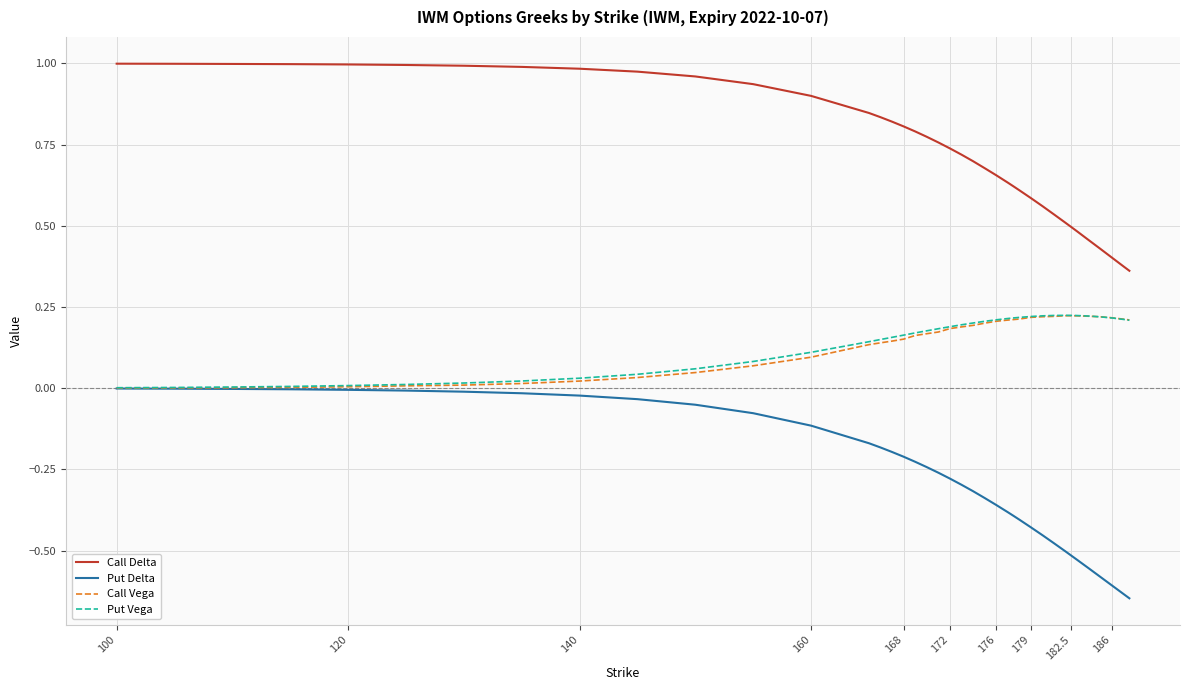

Does the chart have visible grid lines?

Yes